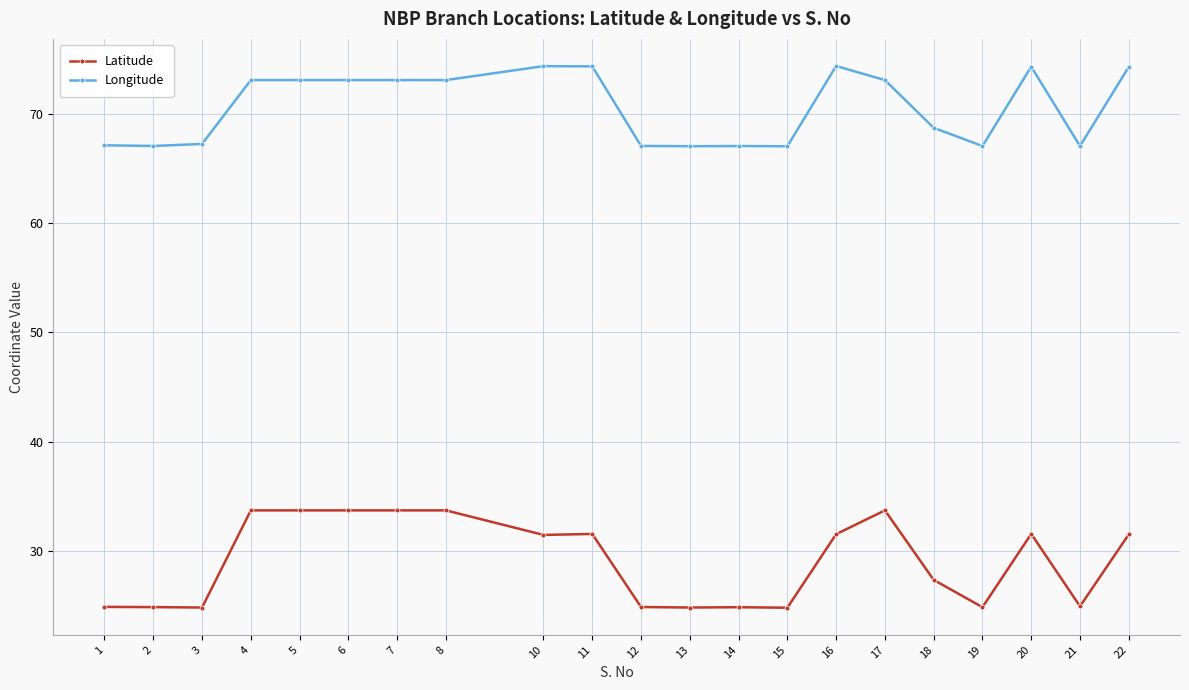

True or false: Latitude has more than 0 interior local peaks.

True